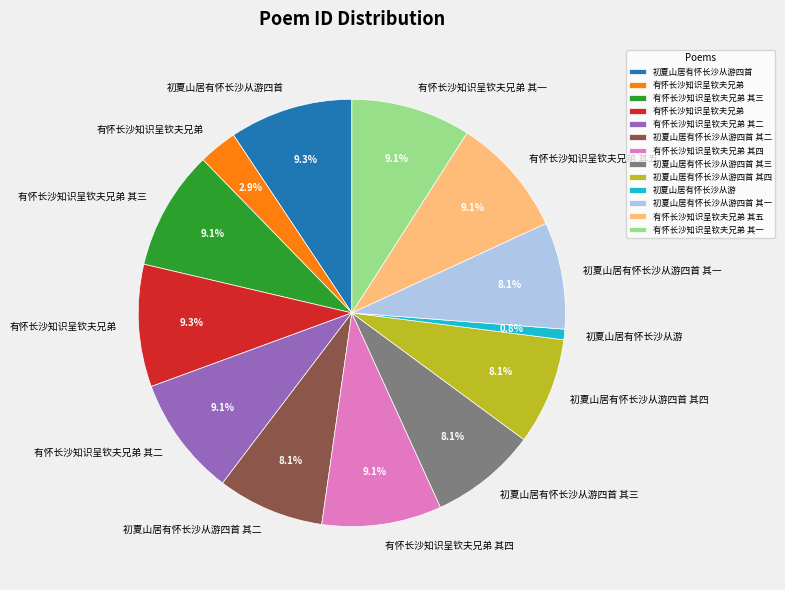

Is there a majority slice in this chart?

No